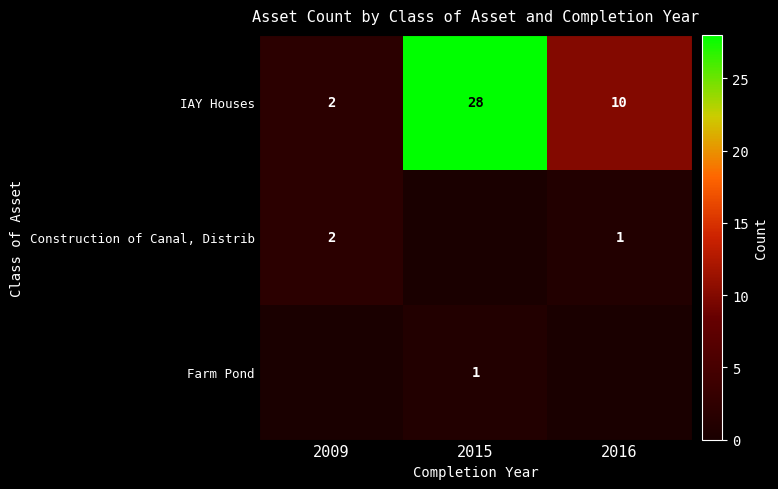

At how many categories does at least one series exceed 19?

1